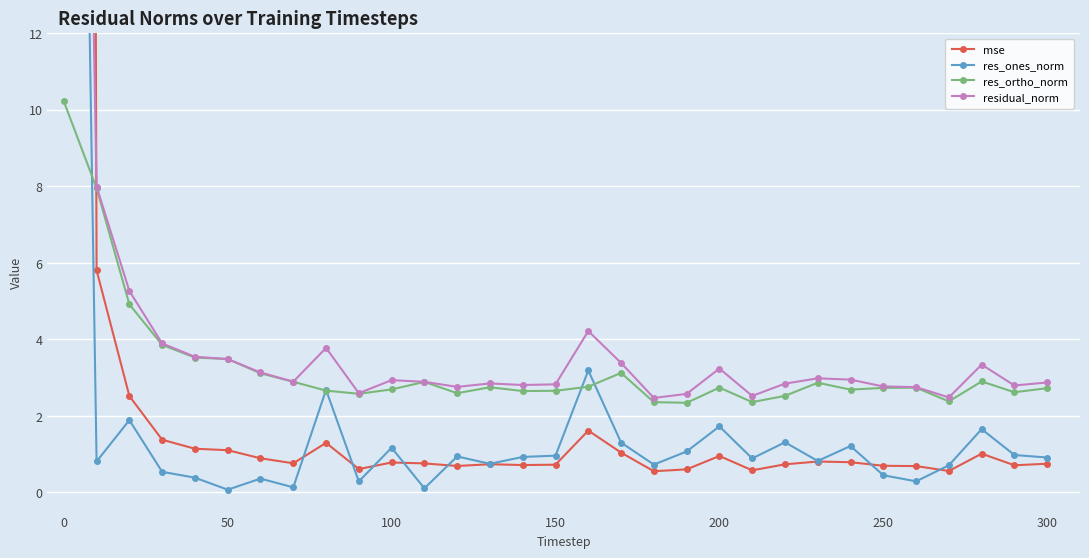

True or false: res_ortho_norm and residual_norm intersect in this chart.

False